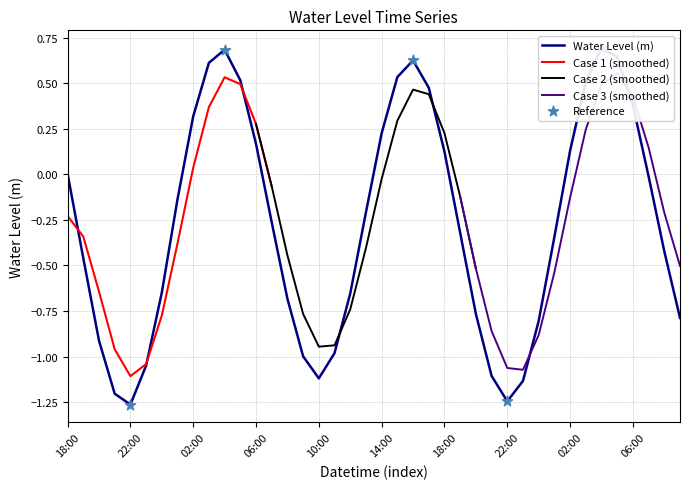

Which has a higher value, 2024-03-27 15:00 or 2024-03-26 20:00?

2024-03-27 15:00